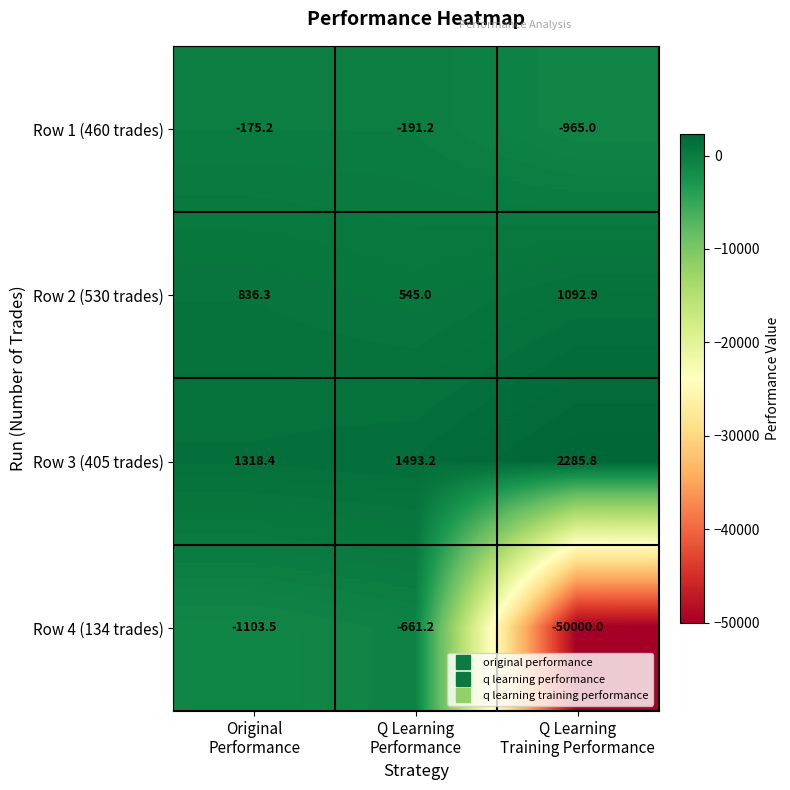

What is the minimum value shown in the chart?

-50000.0